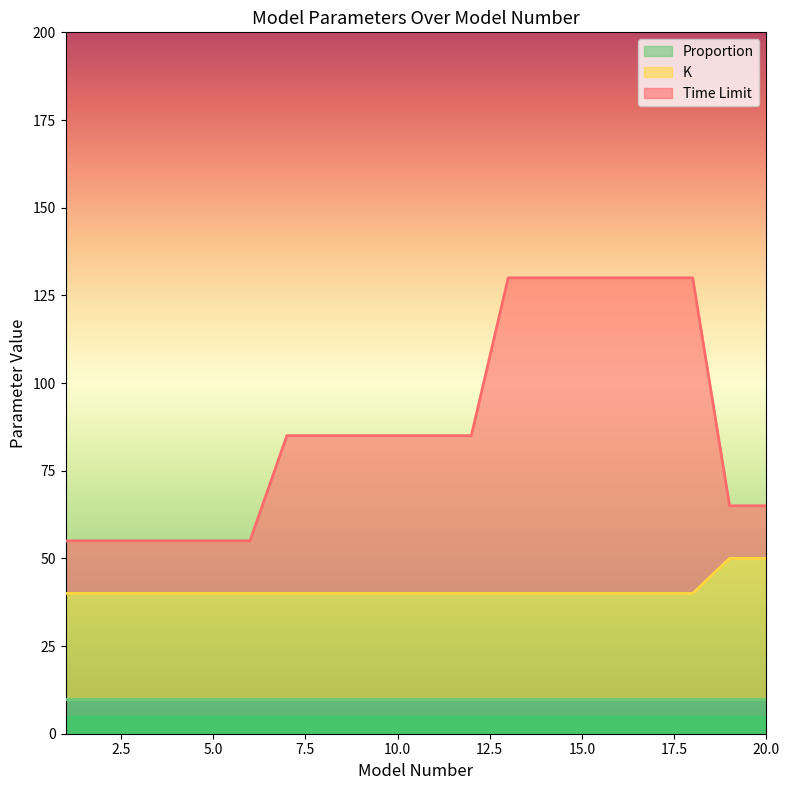

How many data points in K are above 40?

2